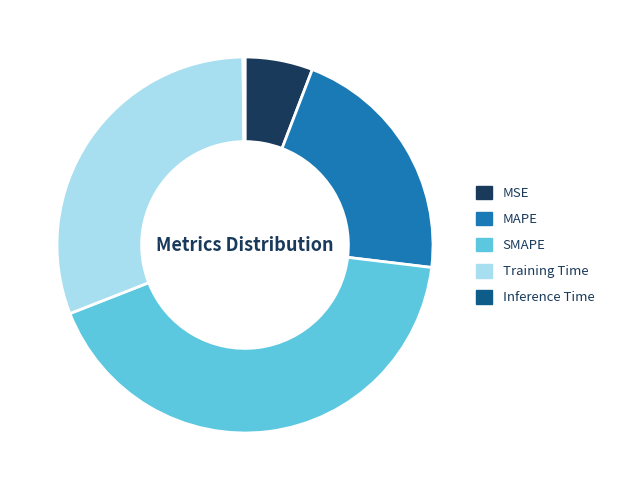

Combined, do MAPE and MSE account for over 50%?

No